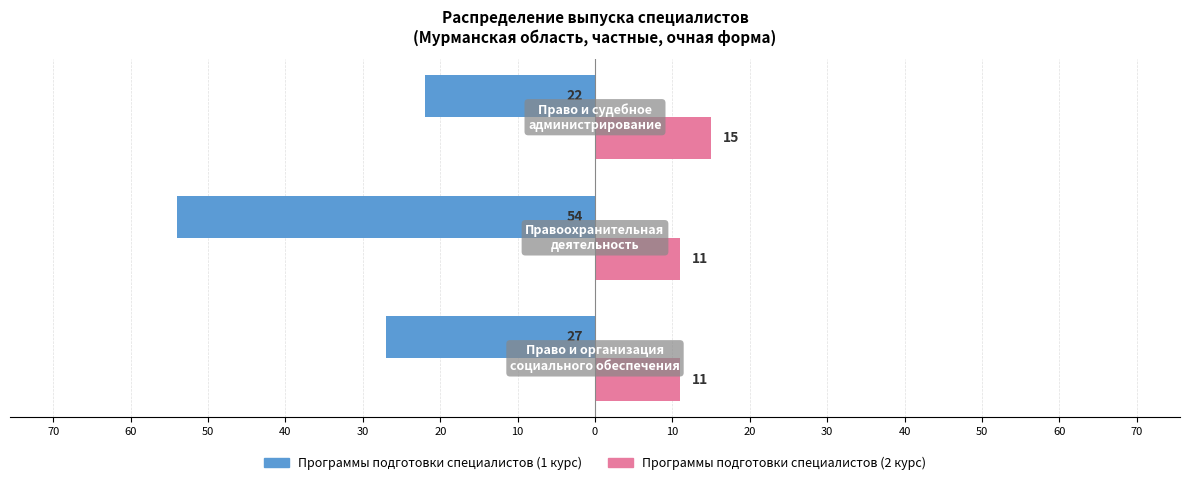

Reading left to right, transcribe all the data shown in this chart.

Программы подготовки специалистов (1 курс): -27	-54	-22
Программы подготовки специалистов (2 курс): 11	11	15